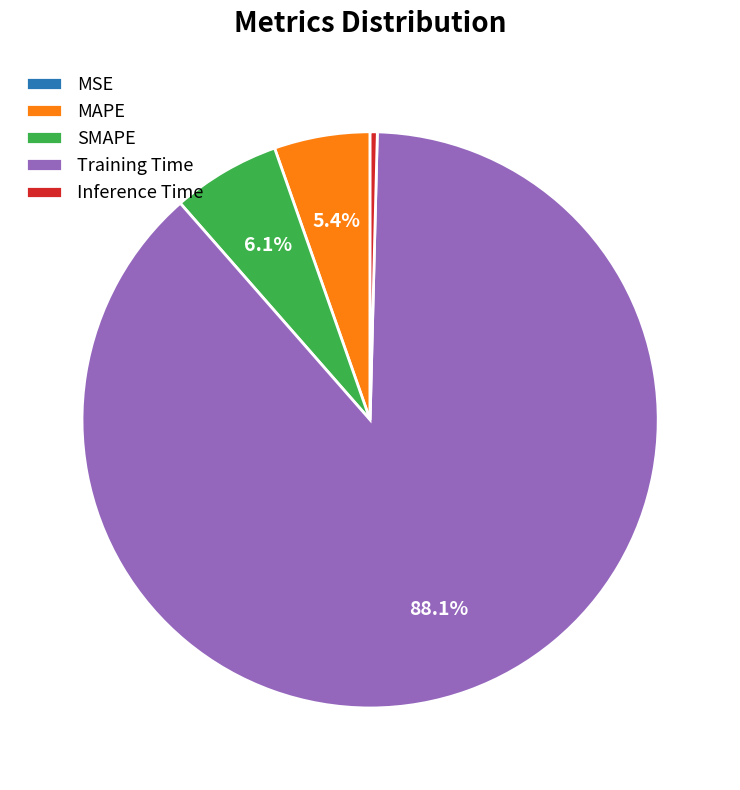

Between MAPE and Training Time, which is larger?

Training Time